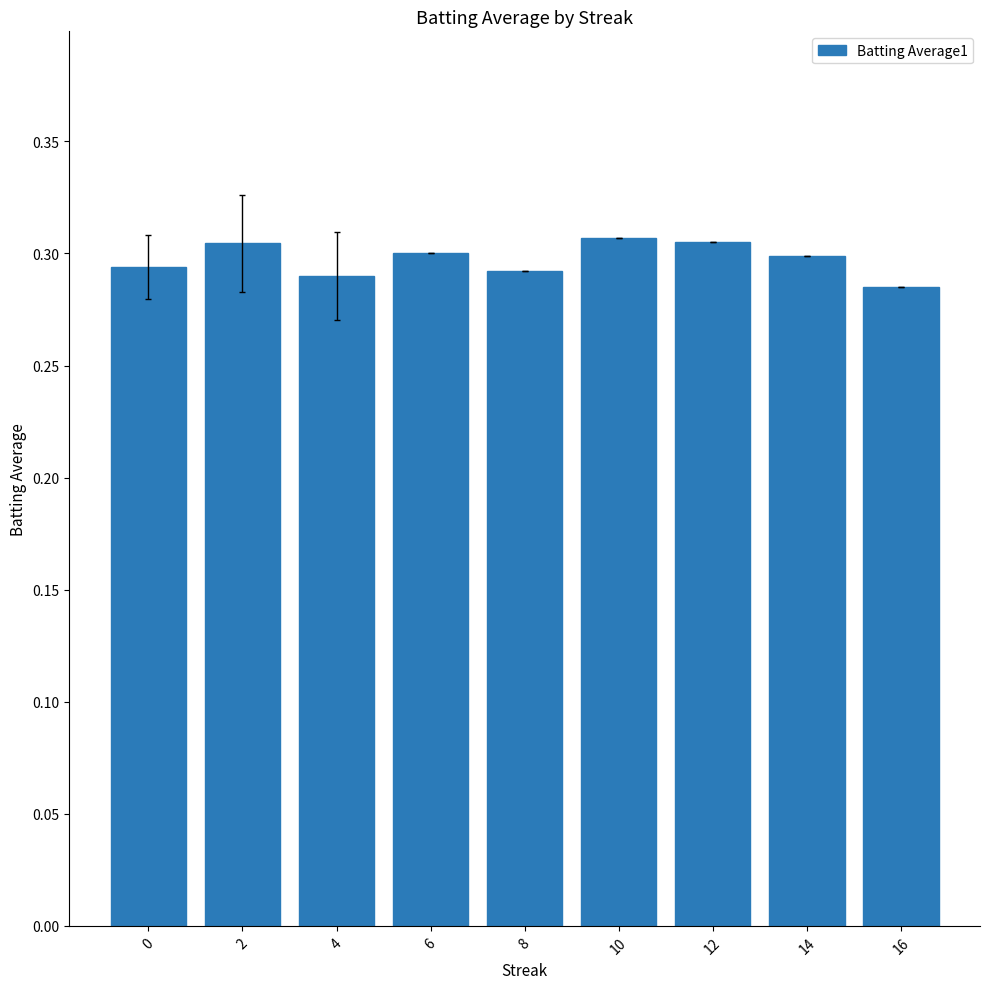

At which label is the value closest to 0?

16